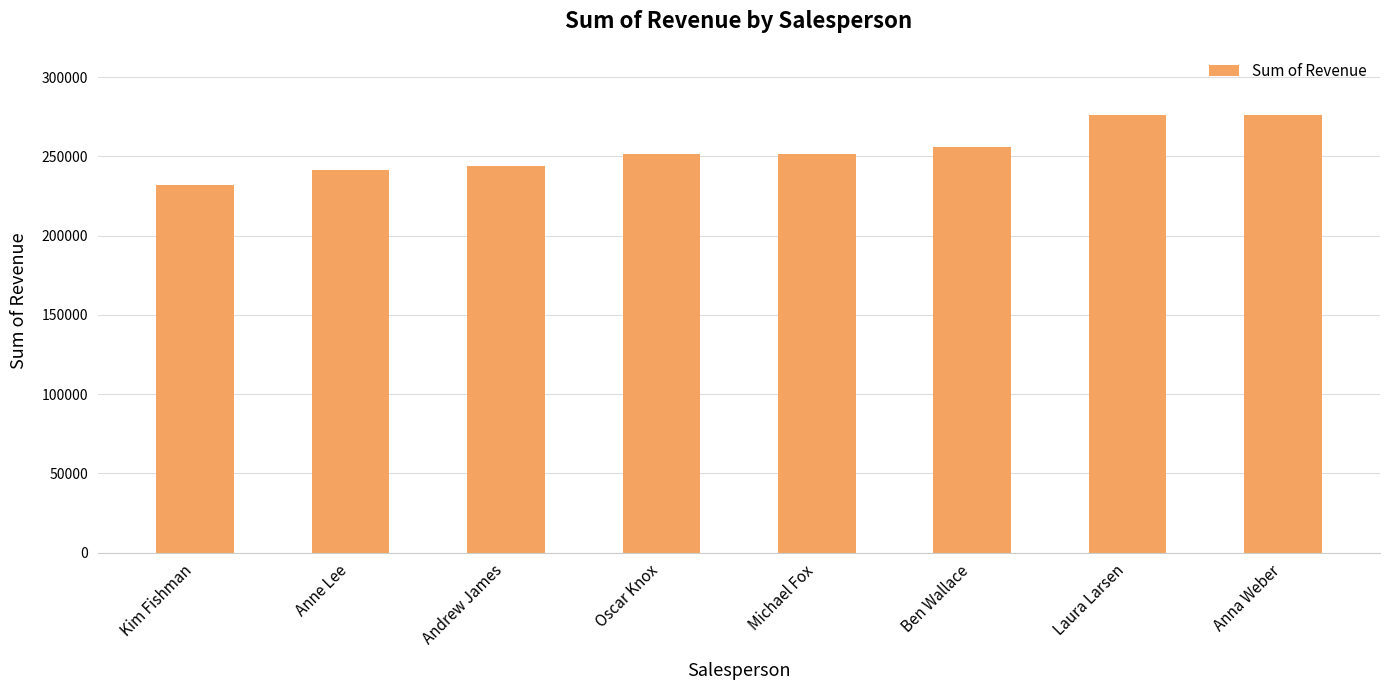

How many data points are less than 251790?

4